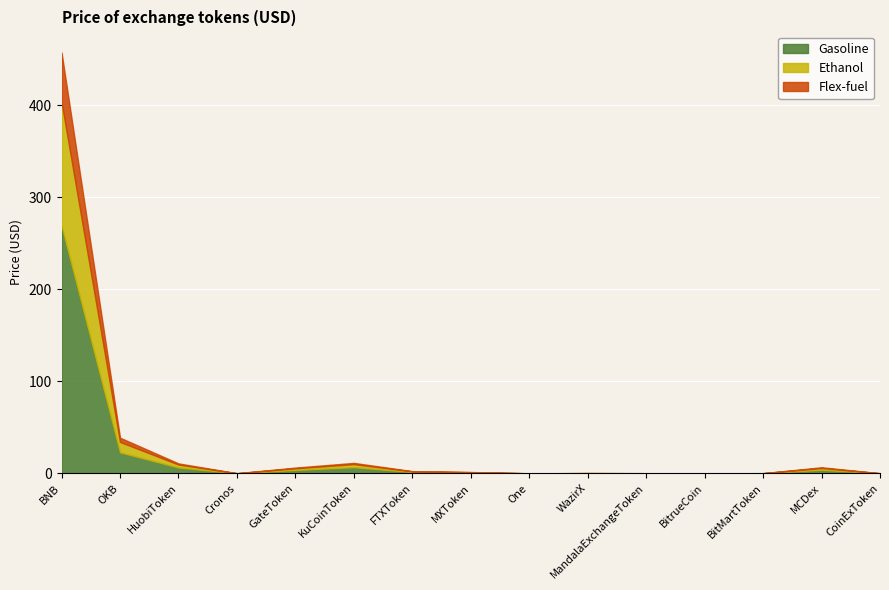

Rank the categories by Ethanol value from lowest to highest.

One, BitrueCoin, CoinExToken, Cronos, MandalaExchangeToken, BitMartToken, WazirX, MXToken, FTXToken, GateToken, MCDex, HuobiToken, KuCoinToken, OKB, BNB